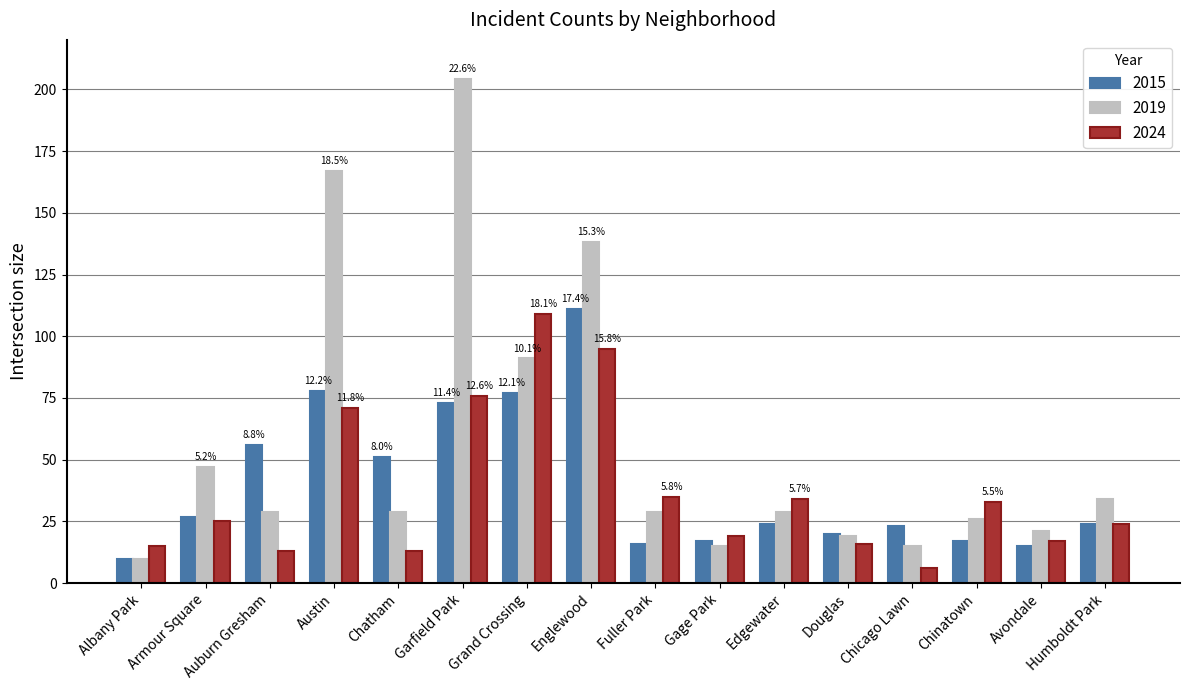

Which series has the largest total across all categories?

2019